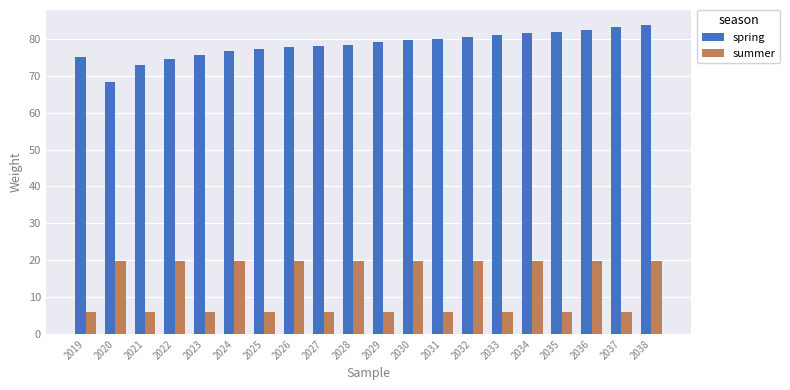

What is the value of the spring bar at the 13th from the left?

80.1